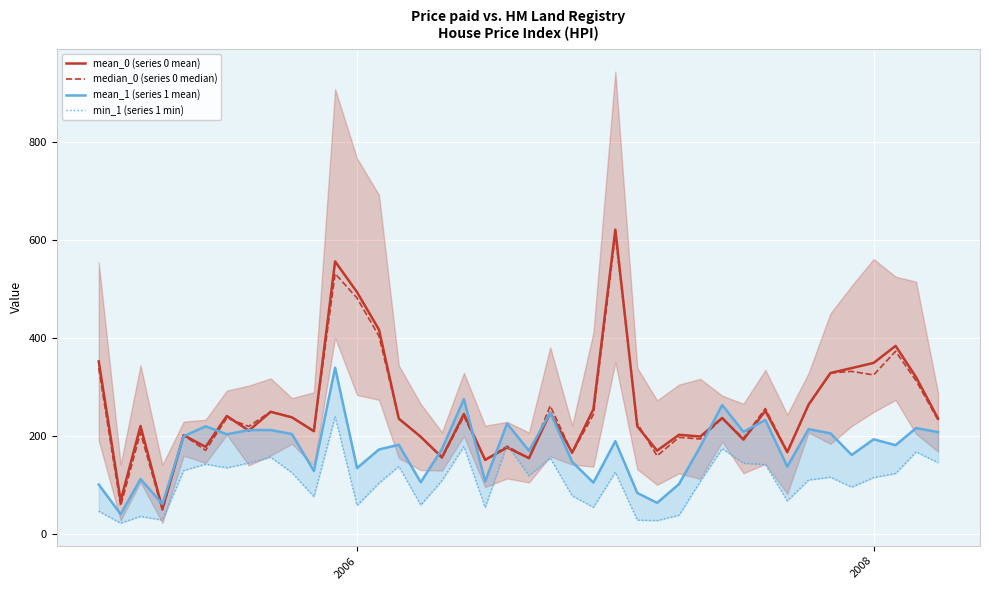

In median_0 (series 0 median), how many points are higher than both neighbors (excluding endpoints)?

14